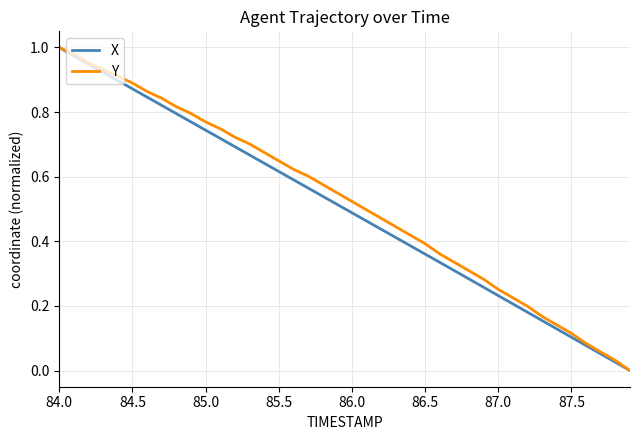

Is this an area chart (filled region under the line)?

No